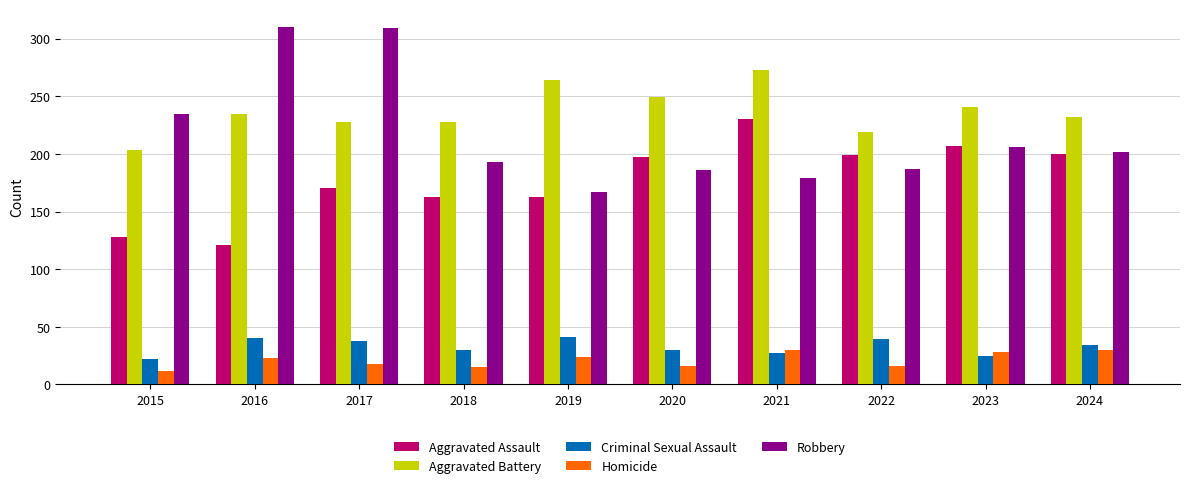

How many bars are there in each group?

5